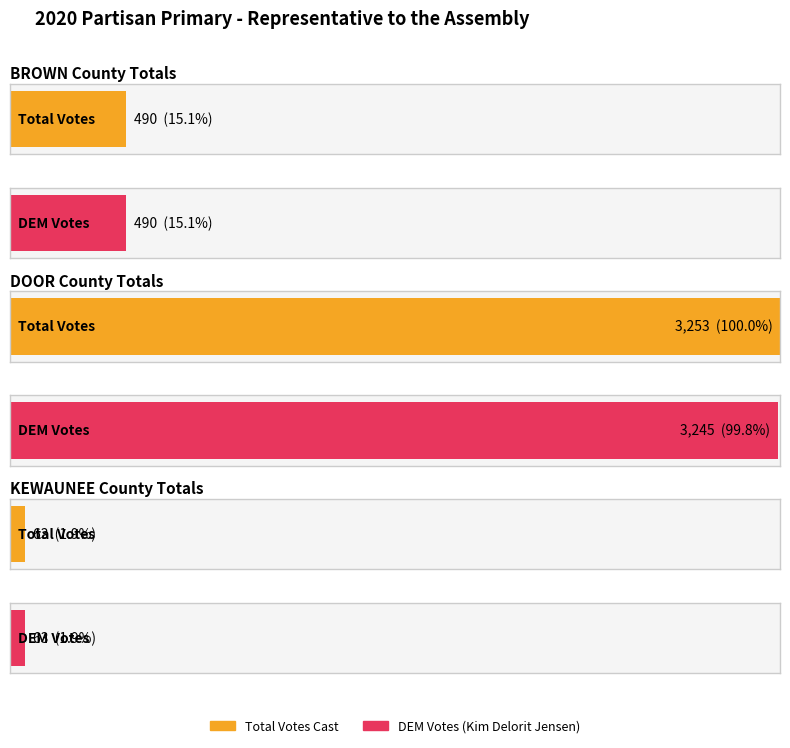

What is the smallest value displayed?

63